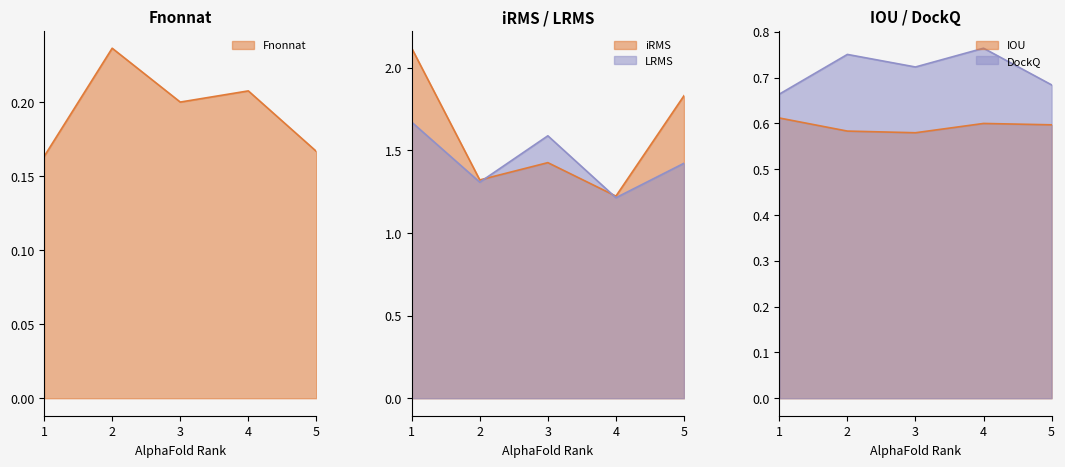

The iRMS series shows 2.1 at 1. True or false?

True